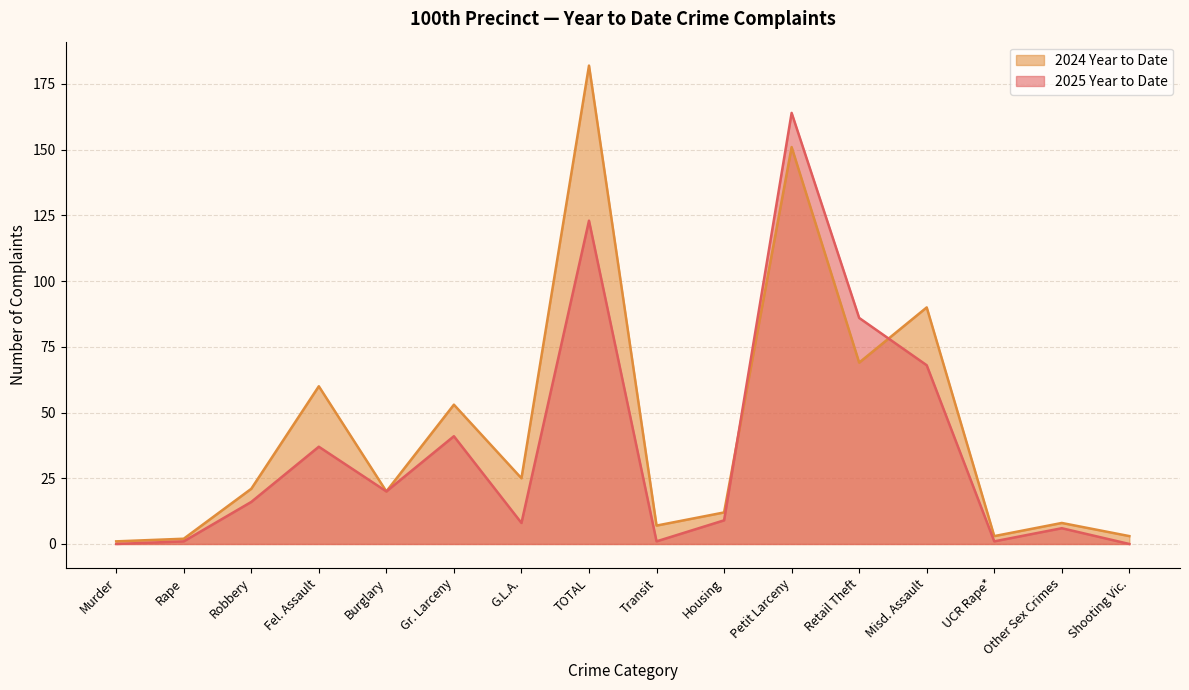

Where is the first local maximum for 2025 Year to Date?

Fel. Assault